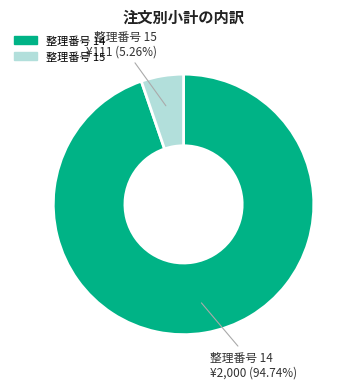

Is there any slice that represents more than half of the pie?

Yes